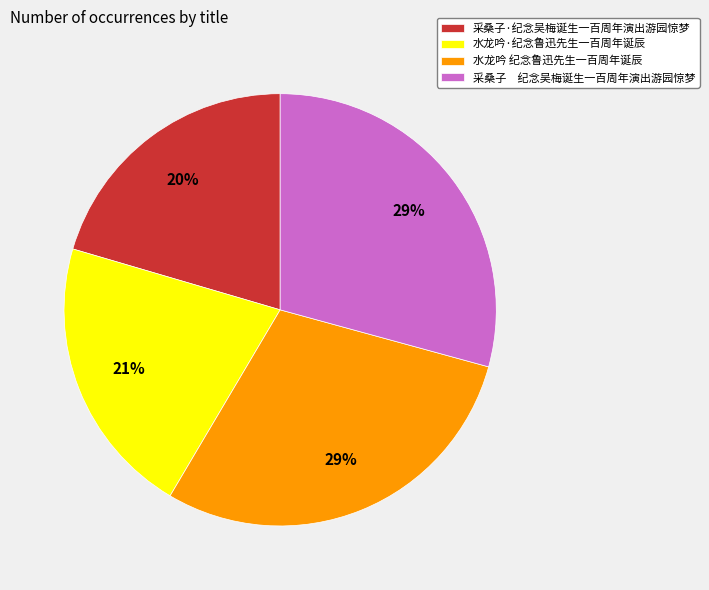

What percentage is the 水龙吟·纪念鲁迅先生一百周年诞辰 slice, to the nearest percent?

21%